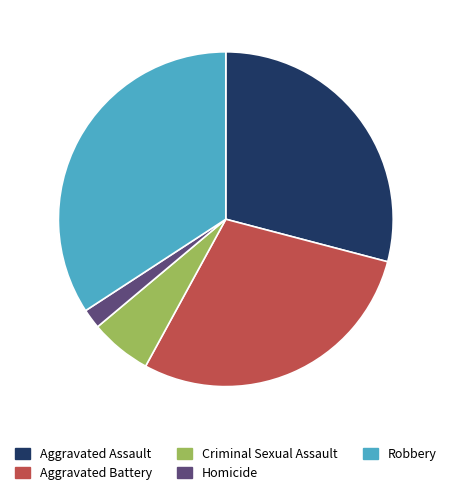

Count the number of slices in the pie.

5